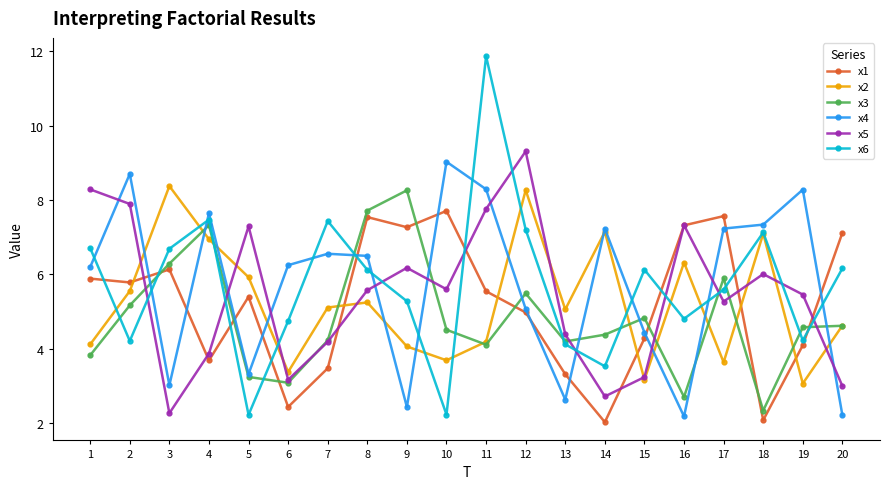

Is it true that x4 equals 3.0 at 3?

True